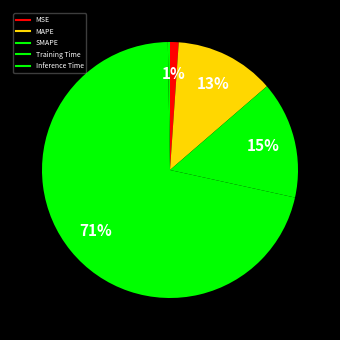

Between Training Time and MAPE, which is larger?

Training Time